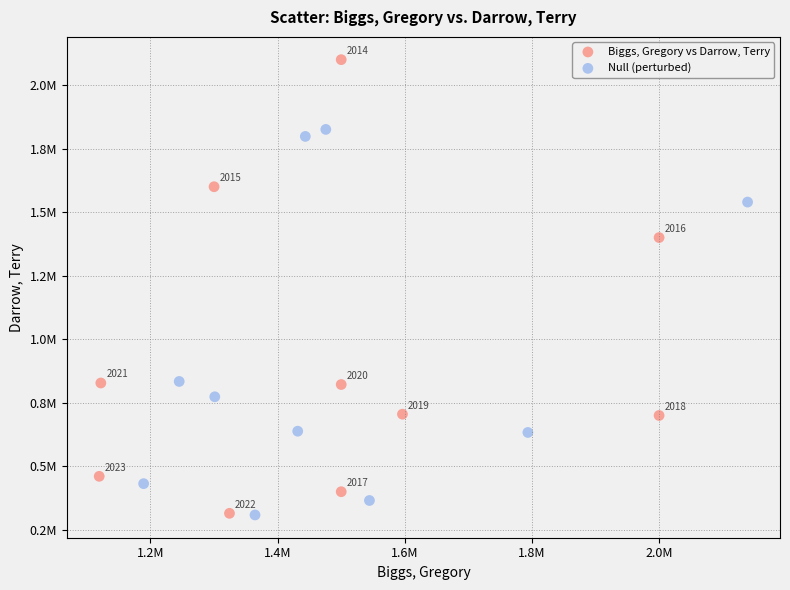

Which series reaches the minimum Y coordinate?

Null (perturbed)